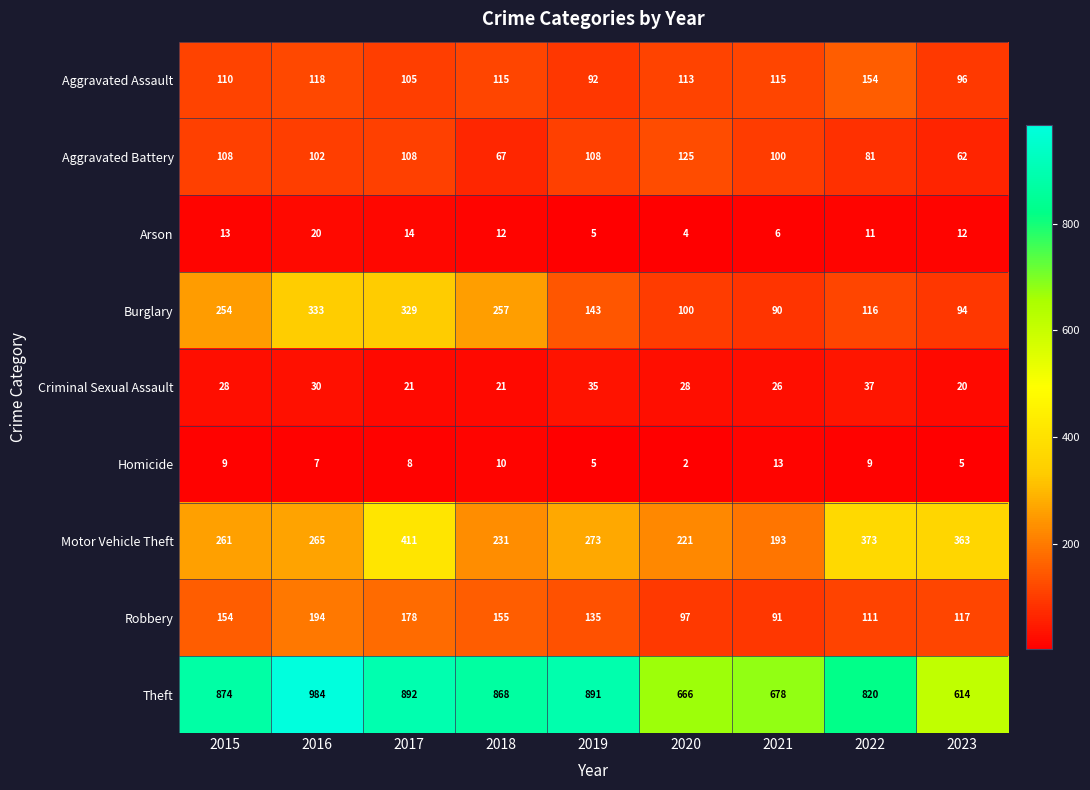

The Aggravated Assault series shows 71 at 2015. True or false?

False